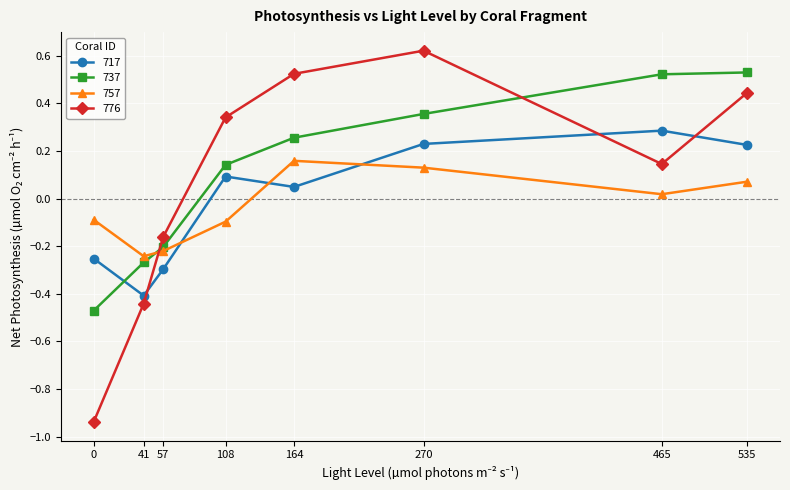

How many times do 757 and 737 cross each other?

1